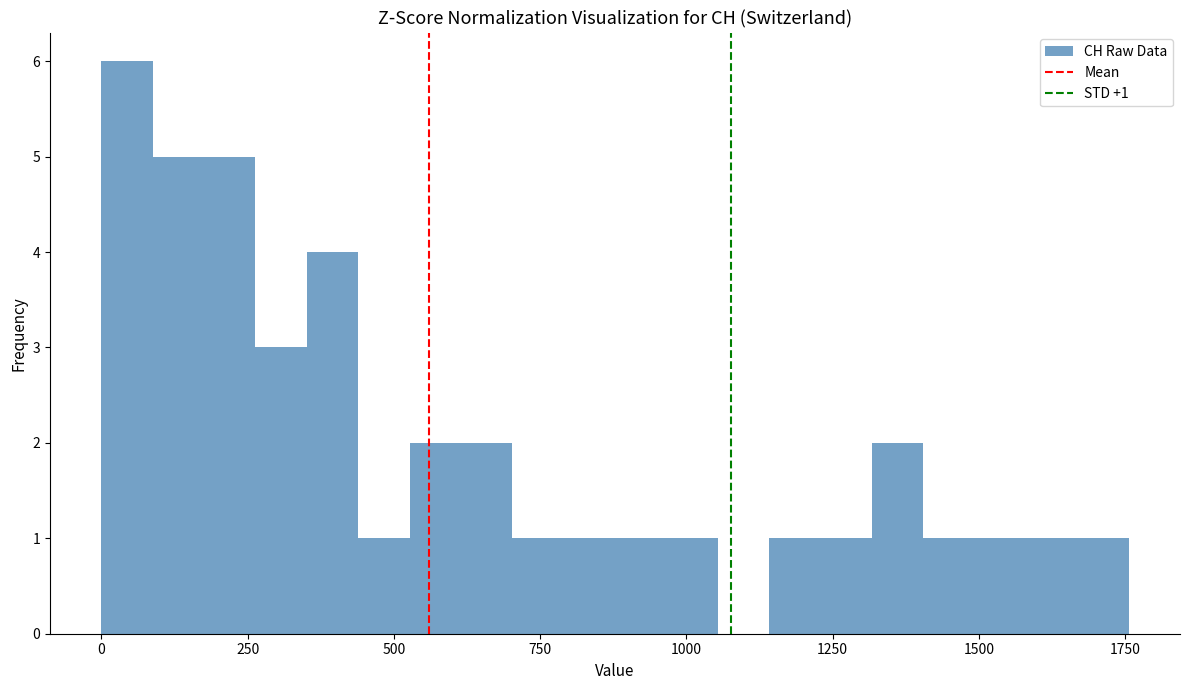

Read against the x-axis, roughly where is the centre of the tallest bar?

50